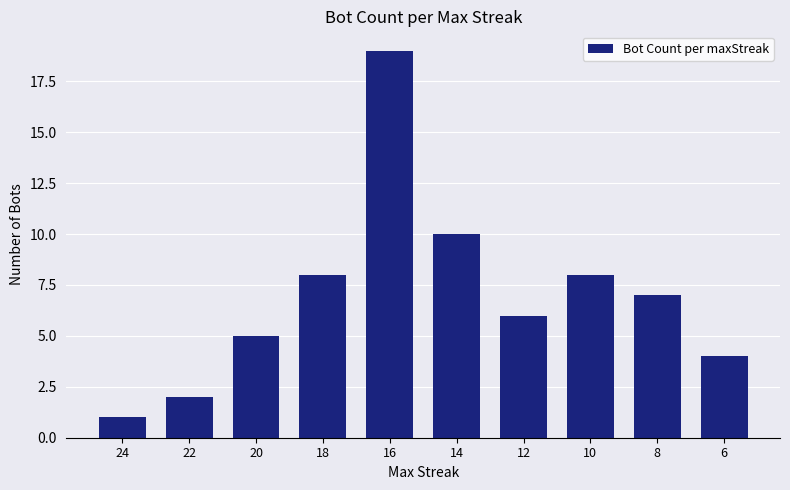

Reading left to right, list all the values displayed in this chart.

1	2	5	8	19	10	6	8	7	4